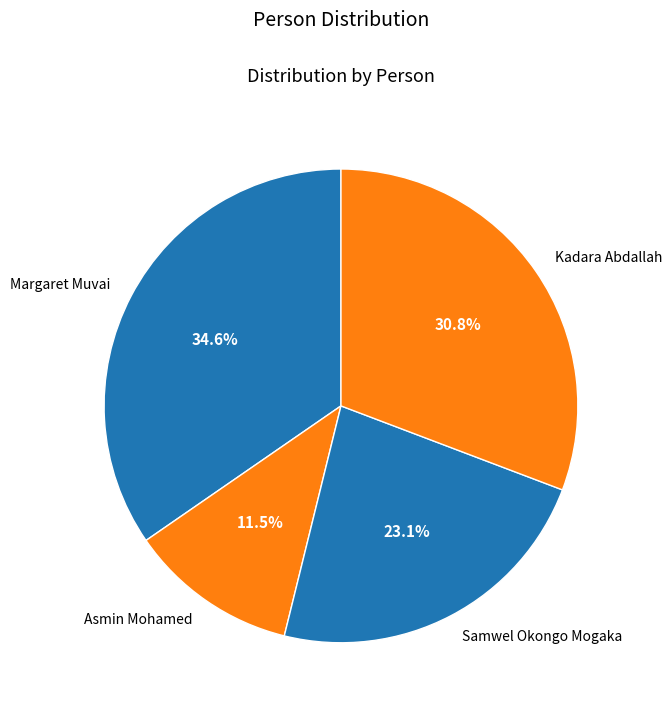

Is there any slice that represents more than half of the pie?

No